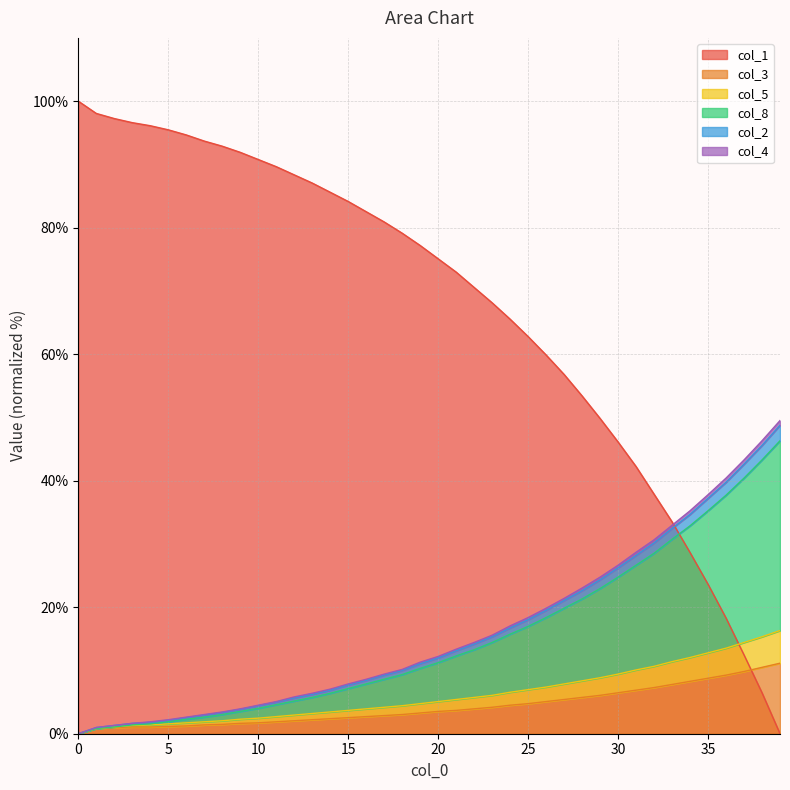

True or false: col_3 has a value of 11.1 at 39.

True